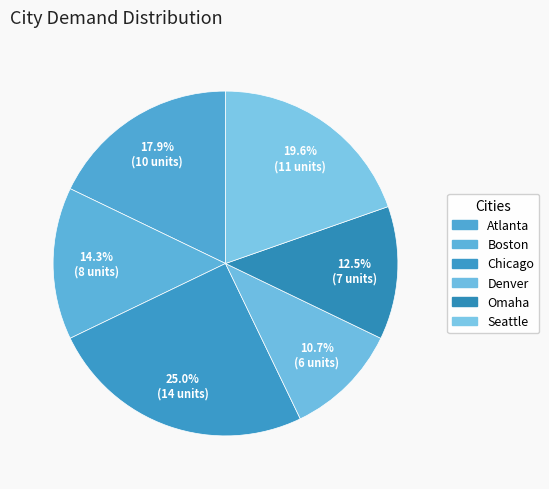

How many segments does this pie chart have?

6